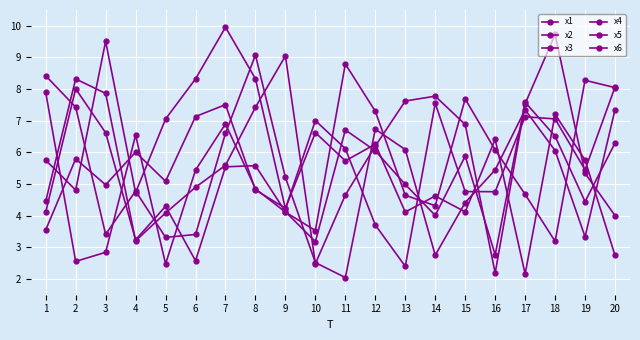

Reading left to right, extract all data points from this chart.

x1: 3.5	5.8	5.0	6.0	5.1	7.1	7.5	4.8	4.2	6.6	5.7	6.3	4.1	4.6	4.1	6.4	2.2	7.2	5.8	2.7
x2: 4.1	8.0	6.6	3.2	4.3	2.6	5.5	5.6	4.1	3.2	6.7	6.0	5.0	4.0	5.9	2.8	7.6	6.5	4.4	6.3
x3: 4.5	8.3	7.9	3.2	4.1	4.9	5.6	7.4	9.0	2.5	4.7	6.2	7.6	7.8	6.9	2.2	7.5	9.7	5.3	4.0
x4: 5.8	4.8	9.5	4.7	7.1	8.3	10.0	8.3	4.2	7.0	6.1	3.7	2.4	7.6	4.8	4.8	7.1	7.1	5.4	8.1
x5: 7.9	2.6	2.8	6.5	2.5	5.4	6.9	4.8	4.1	3.5	8.8	7.3	4.6	4.3	7.7	6.1	4.7	3.2	8.3	8.0
x6: 8.4	7.4	3.4	4.8	3.3	3.4	6.6	9.1	5.2	2.5	2.0	6.7	6.1	2.7	4.4	5.4	7.3	6.1	3.3	7.4